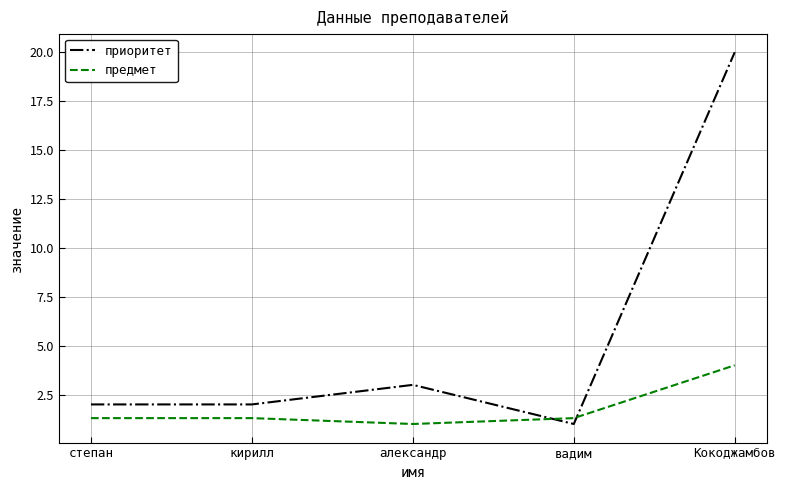

The value of предмет at Кокоджамбов is 4.0. True or false?

True